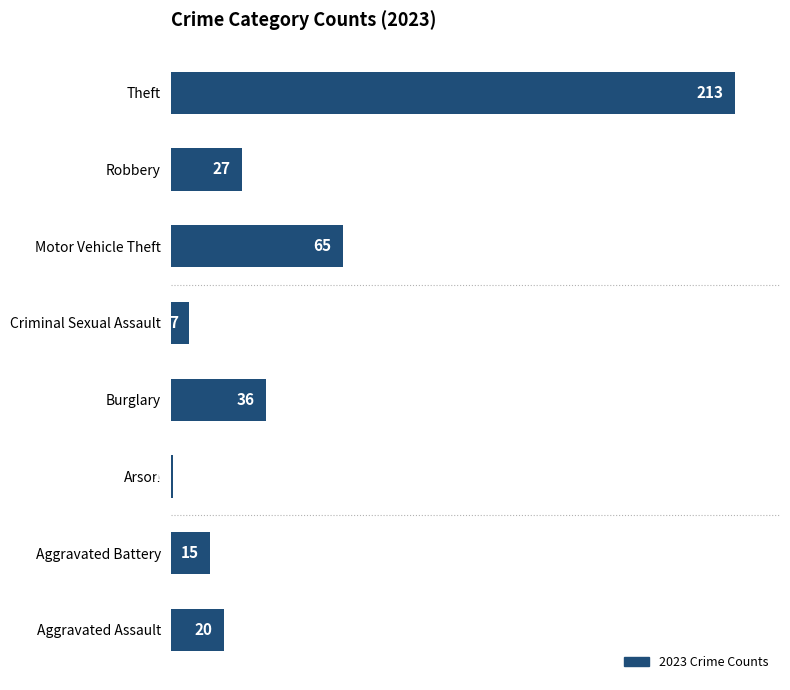

At which label is the value closest to 107?

Motor Vehicle Theft